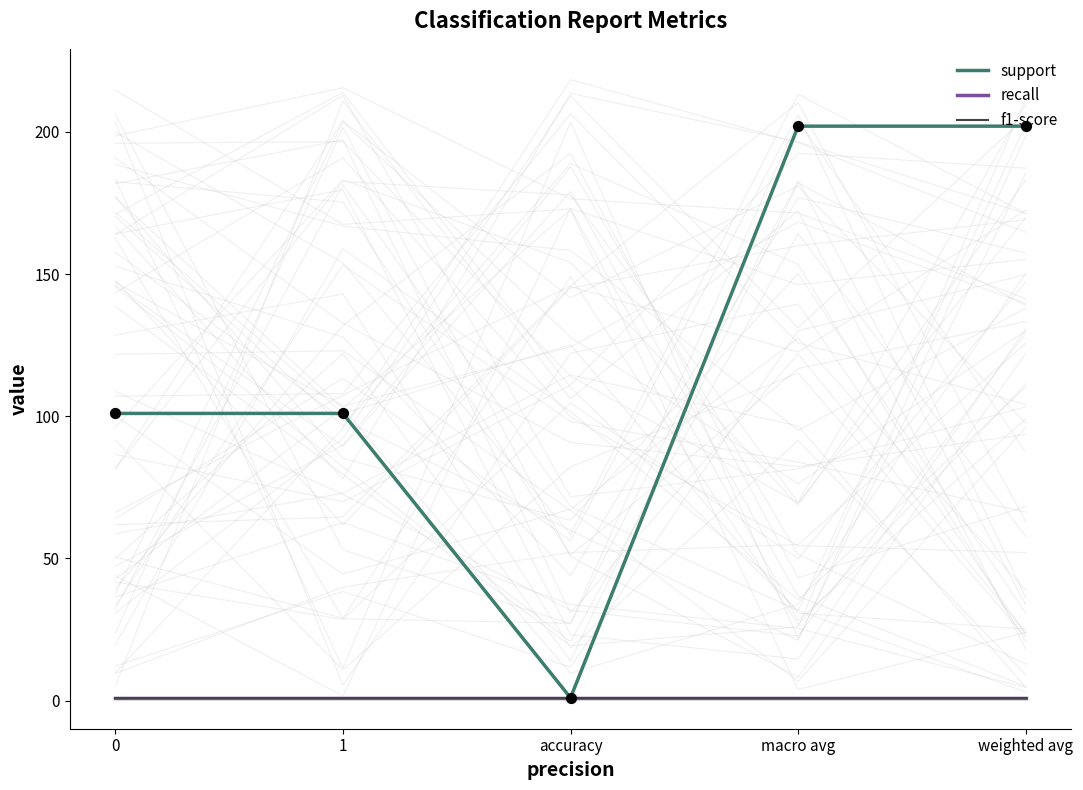

What is the total value across all series at macro avg?

204